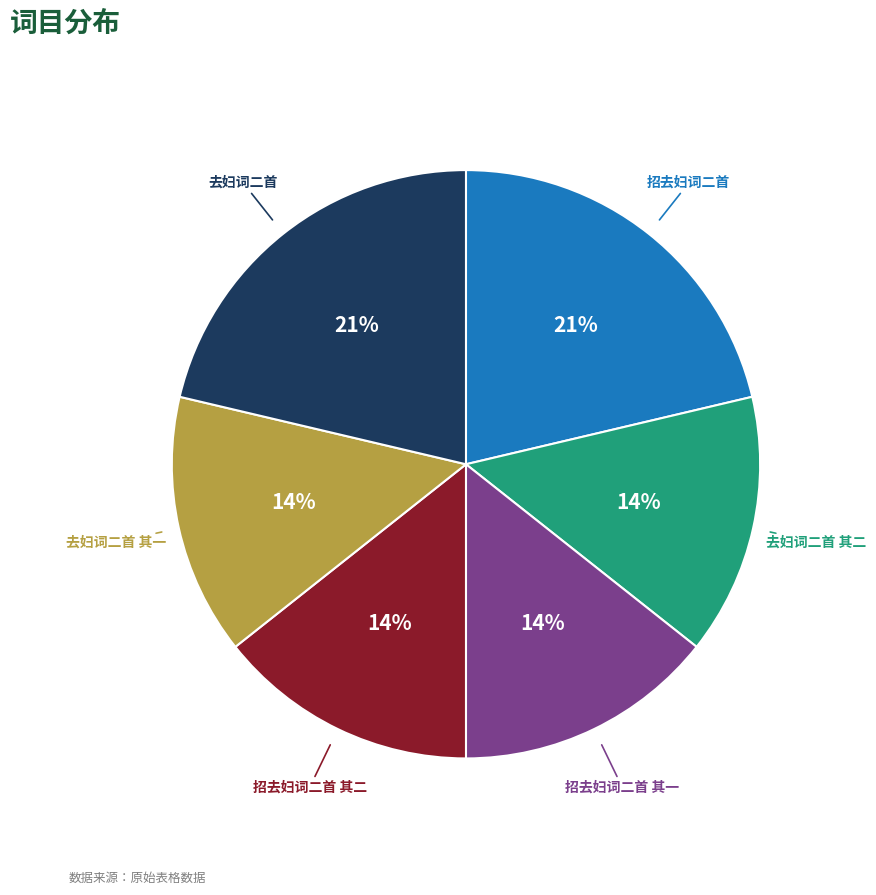

Is there a majority slice in this chart?

No